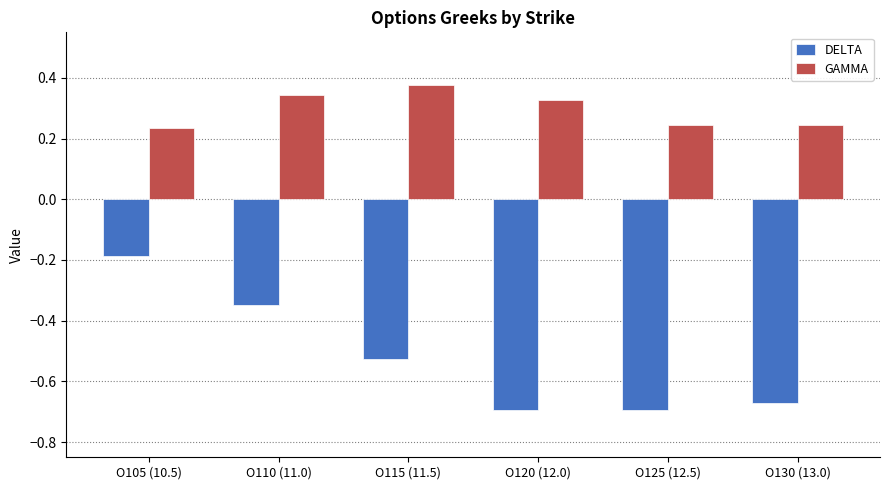

What is the spread (max minus min) of values at O115 (11.5)?

0.9